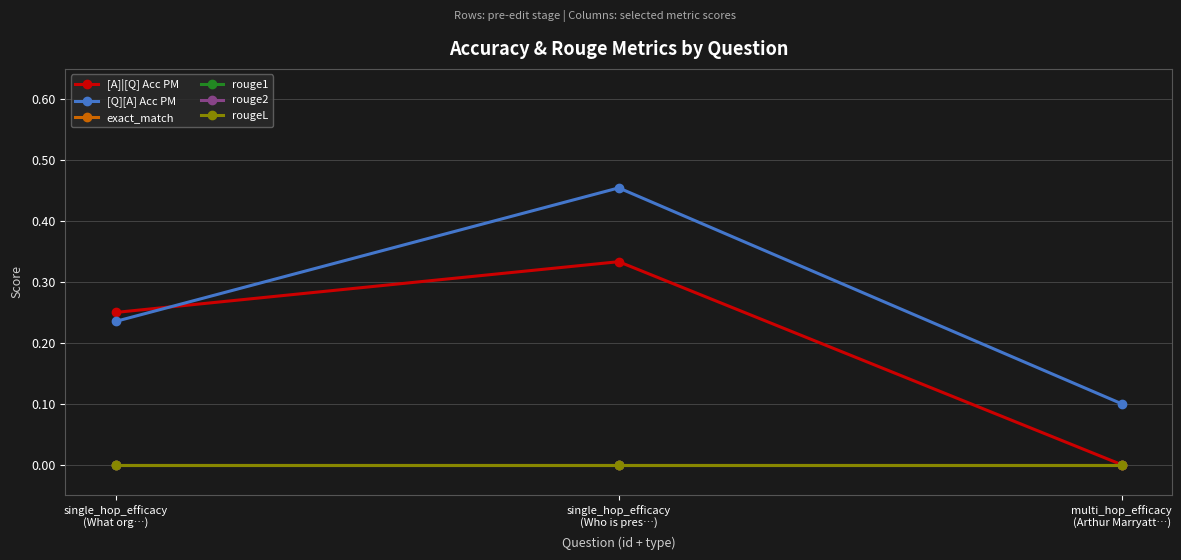

Reading left to right, what are all the values shown in this chart?

[A]|[Q] Acc PM: single_hop_efficacy
(What org…)=0.2	single_hop_efficacy
(Who is pres…)=0.3	multi_hop_efficacy
(Arthur Marryatt…)=0.0
[Q][A] Acc PM: single_hop_efficacy
(What org…)=0.2	single_hop_efficacy
(Who is pres…)=0.5	multi_hop_efficacy
(Arthur Marryatt…)=0.1
exact_match: single_hop_efficacy
(What org…)=0.0	single_hop_efficacy
(Who is pres…)=0.0	multi_hop_efficacy
(Arthur Marryatt…)=0.0
rouge1: single_hop_efficacy
(What org…)=0.0	single_hop_efficacy
(Who is pres…)=0.0	multi_hop_efficacy
(Arthur Marryatt…)=0.0
rouge2: single_hop_efficacy
(What org…)=0.0	single_hop_efficacy
(Who is pres…)=0.0	multi_hop_efficacy
(Arthur Marryatt…)=0.0
rougeL: single_hop_efficacy
(What org…)=0.0	single_hop_efficacy
(Who is pres…)=0.0	multi_hop_efficacy
(Arthur Marryatt…)=0.0